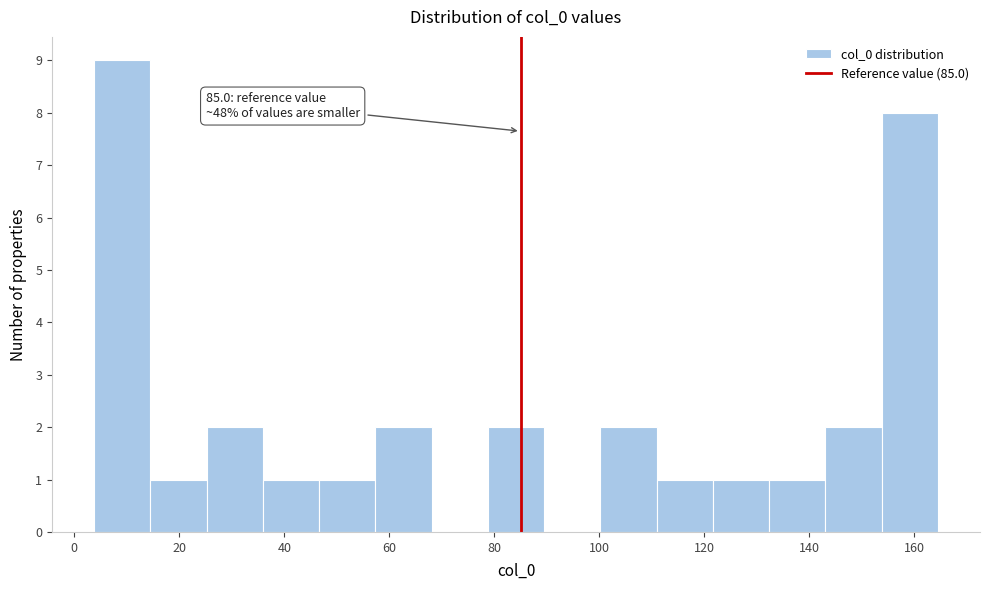

Over which range of the x-axis is the bar tallest?

4 to 14